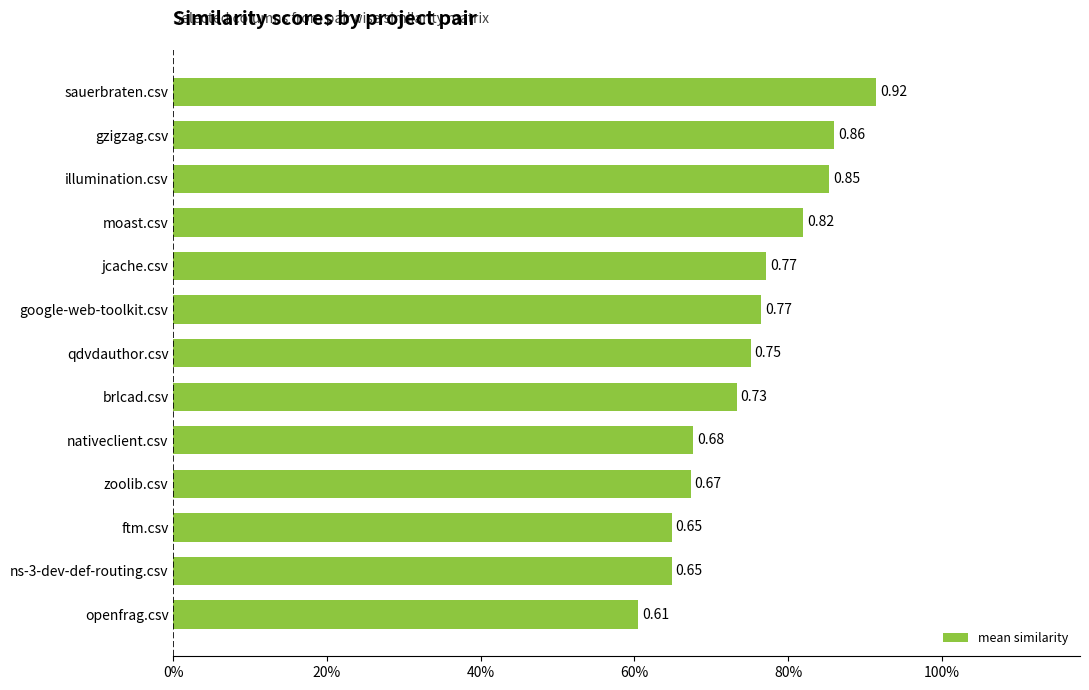

How many data points does each series have?

13